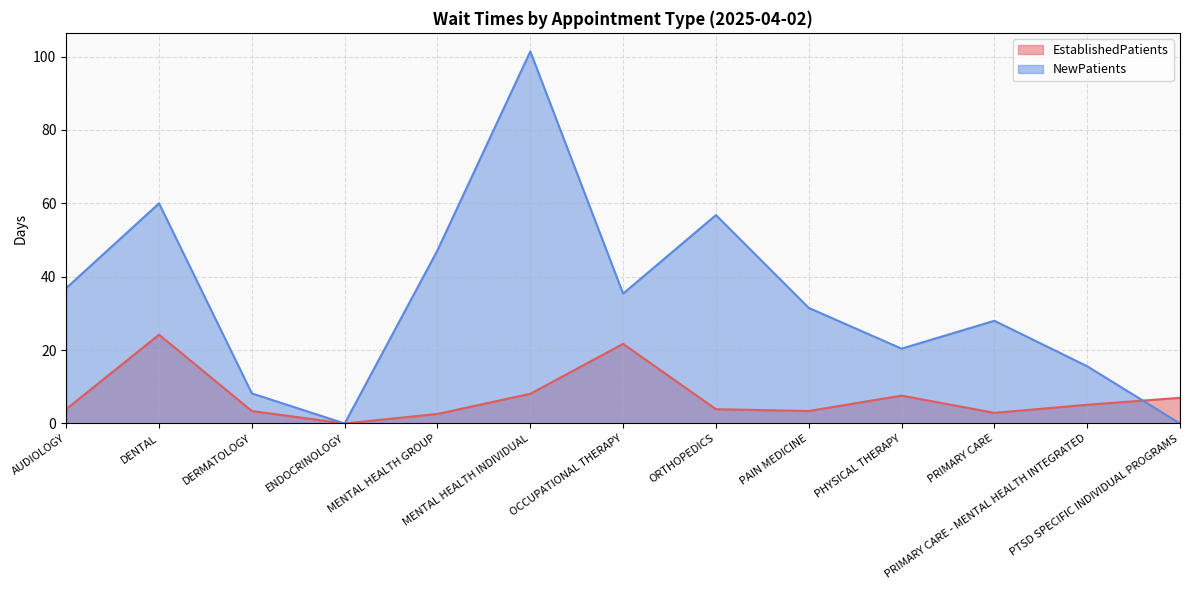

Between ENDOCRINOLOGY and OCCUPATIONAL THERAPY, which series saw the biggest shift?

NewPatients